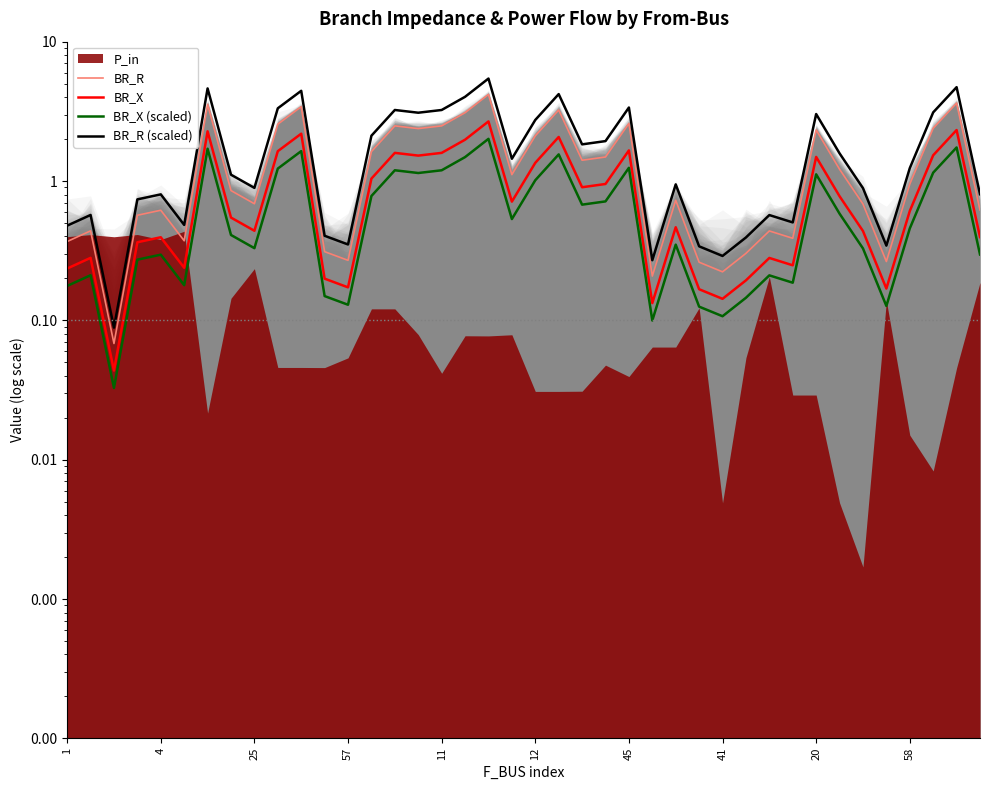

Is the value of BR_R (scaled) at 14 greater than the value of BR_X (scaled) at 25?

Yes